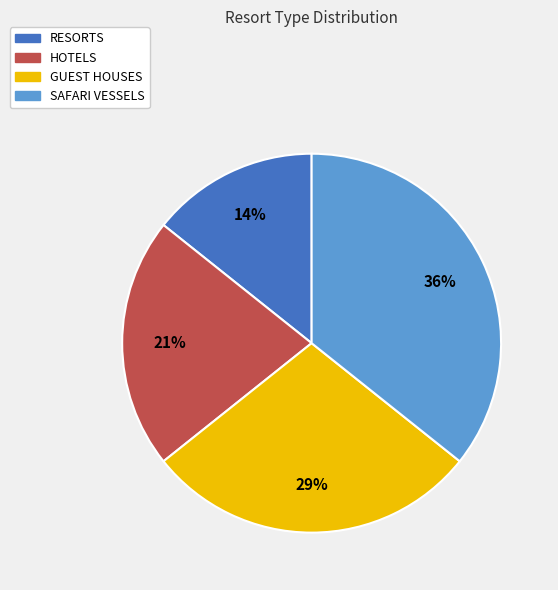

Count the number of slices in the pie.

4